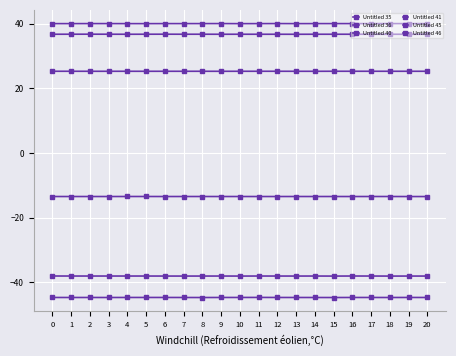

Reading left to right, list all the values displayed in this chart.

Untitled 35: 0=36.8	1=36.8	2=36.8	3=36.8	4=36.8	5=36.8	6=36.8	7=36.8	8=36.8	9=36.8	10=36.8	11=36.8	12=36.8	13=36.7	14=36.8	15=36.8	16=36.8	17=36.8	18=36.8	19=36.8	20=36.8
Untitled 36: 0=-38.1	1=-38.1	2=-38.1	3=-38.1	4=-38.1	5=-38.1	6=-38.1	7=-38.1	8=-38.1	9=-38.1	10=-38.1	11=-38.1	12=-38.1	13=-38.1	14=-38.1	15=-38.1	16=-38.1	17=-38.1	18=-38.1	19=-38.1	20=-38.1
Untitled 40: 0=40.0	1=40.0	2=40.1	3=40.1	4=40.0	5=40.0	6=40.1	7=40.1	8=40.1	9=40.1	10=40.0	11=40.0	12=40.1	13=40.0	14=40.0	15=40.1	16=40.0	17=40.1	18=40.1	19=40.0	20=40.0
Untitled 41: 0=-44.8	1=-44.8	2=-44.8	3=-44.8	4=-44.8	5=-44.8	6=-44.8	7=-44.8	8=-44.8	9=-44.8	10=-44.8	11=-44.7	12=-44.8	13=-44.8	14=-44.8	15=-44.8	16=-44.8	17=-44.8	18=-44.8	19=-44.8	20=-44.8
Untitled 45: 0=25.3	1=25.3	2=25.3	3=25.3	4=25.3	5=25.3	6=25.3	7=25.3	8=25.3	9=25.3	10=25.3	11=25.3	12=25.3	13=25.3	14=25.3	15=25.3	16=25.3	17=25.3	18=25.3	19=25.3	20=25.3
Untitled 46: 0=-13.5	1=-13.5	2=-13.5	3=-13.5	4=-13.5	5=-13.5	6=-13.5	7=-13.5	8=-13.5	9=-13.5	10=-13.5	11=-13.5	12=-13.5	13=-13.5	14=-13.5	15=-13.5	16=-13.5	17=-13.5	18=-13.5	19=-13.5	20=-13.5